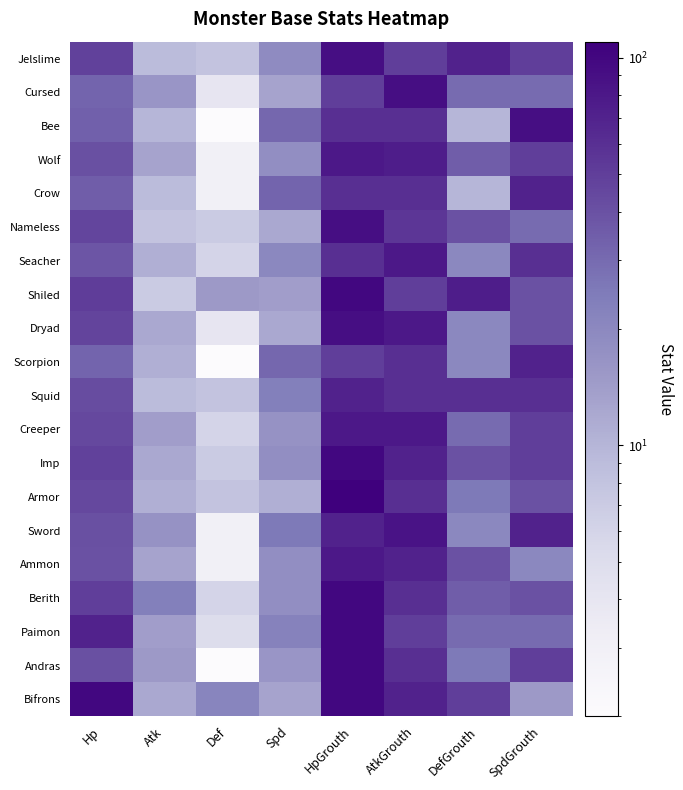

What is the smallest value displayed?

2